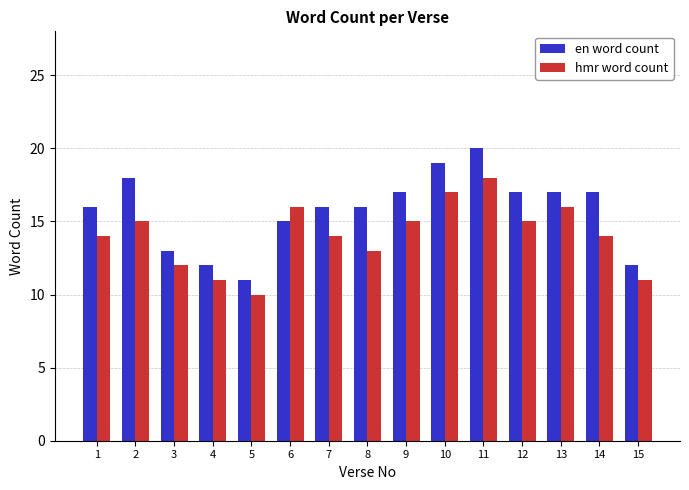

Between 5 and 8, which series saw the biggest shift?

en word count